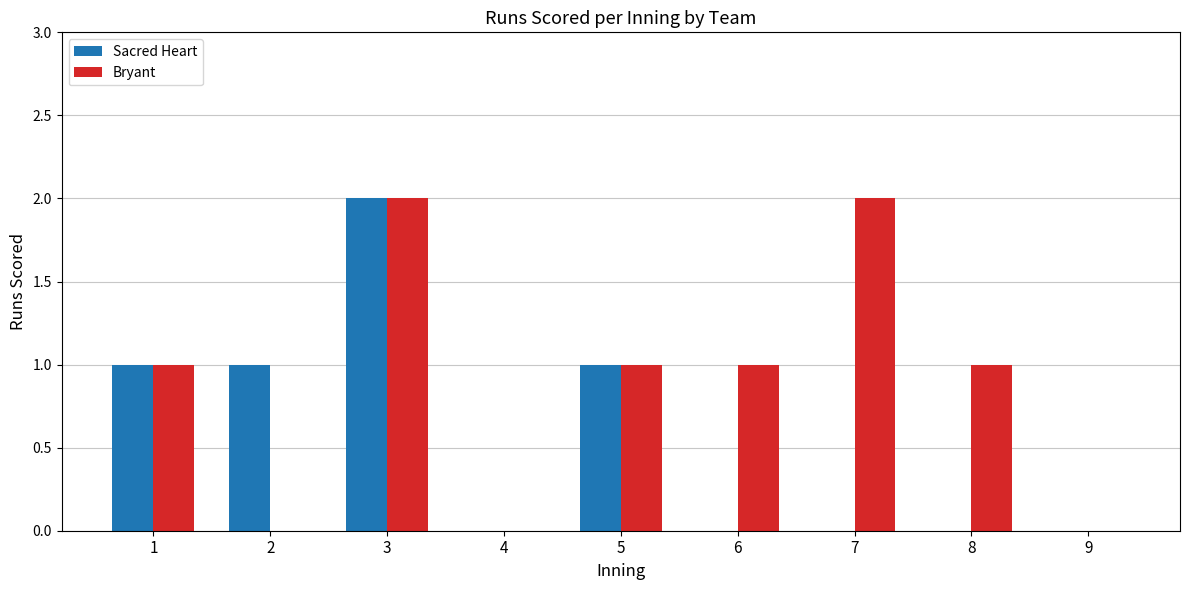

What is the sum of the Bryant values at 3 and 4?

2